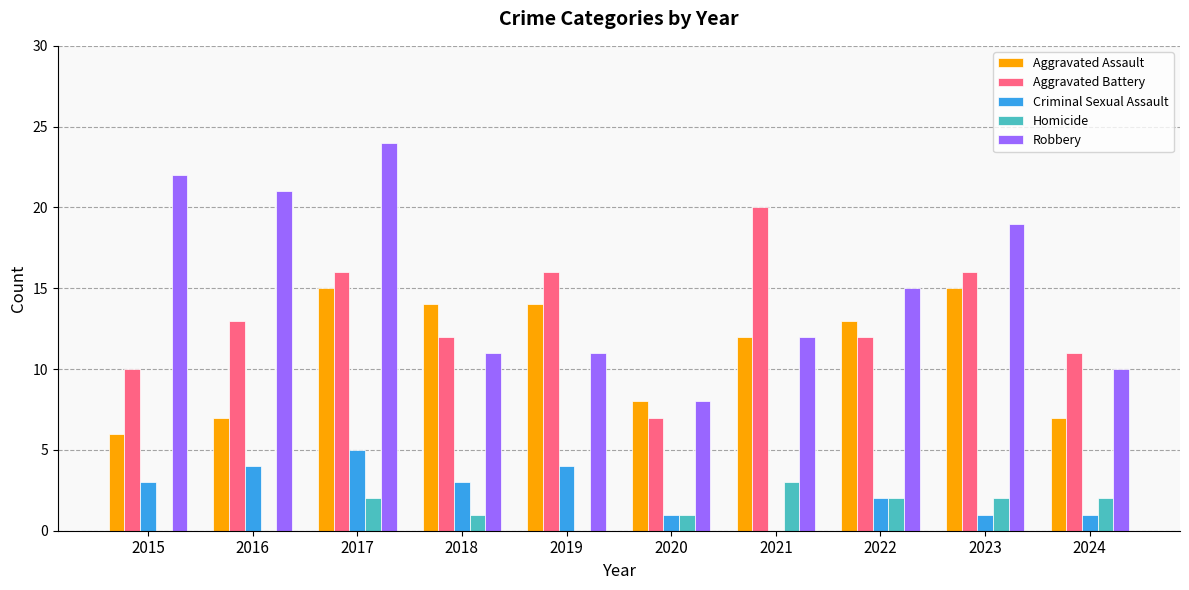

Which series changed the most between 2015 and 2017?

Aggravated Assault